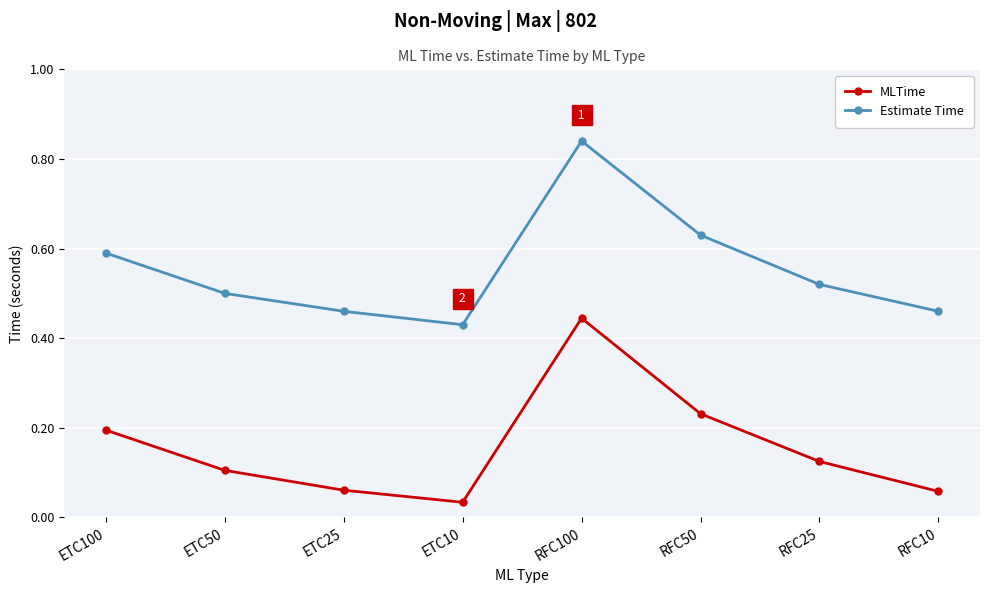

What is the sum of all Estimate Time values?

4.4